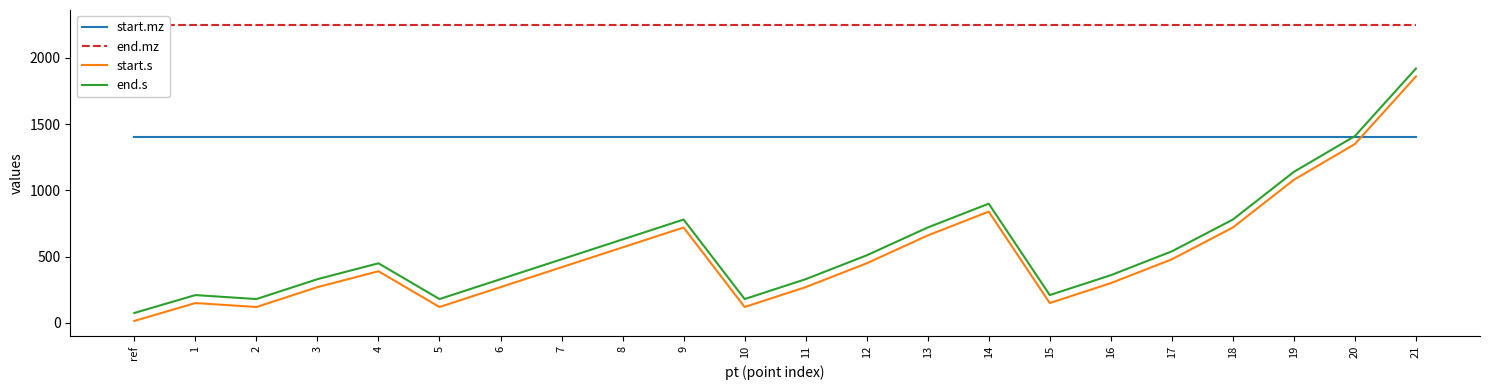

At which category is the sum across all series the highest?

21